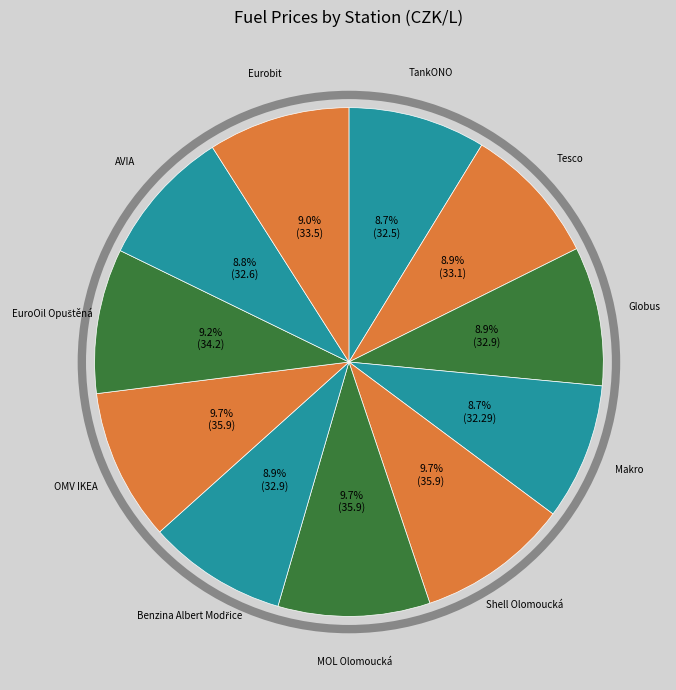

Is there any slice that represents more than half of the pie?

No